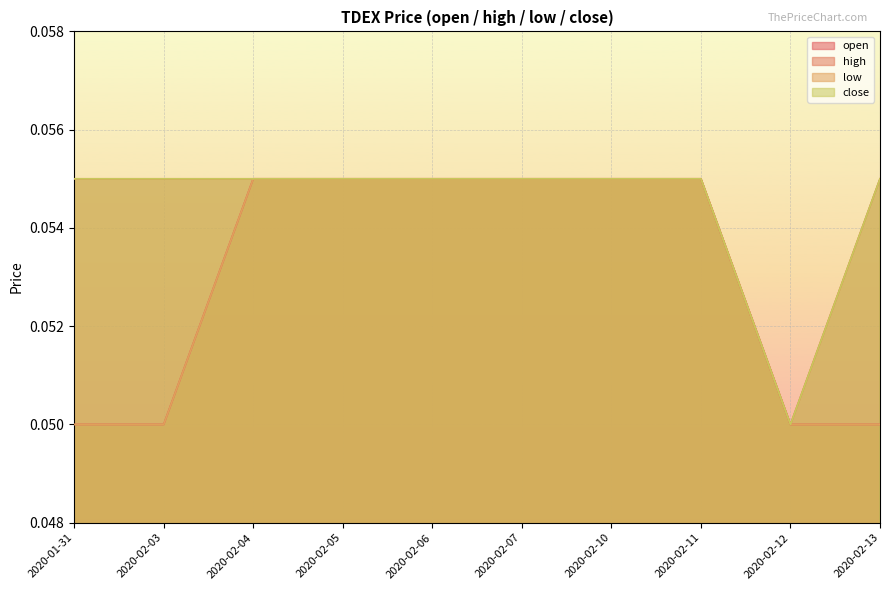

Reading left to right, what are all the values shown in this chart?

open: 2020-01-31=0.1	2020-02-03=0.1	2020-02-04=0.1	2020-02-05=0.1	2020-02-06=0.1	2020-02-07=0.1	2020-02-10=0.1	2020-02-11=0.1	2020-02-12=0.1	2020-02-13=0.1
high: 2020-01-31=0.1	2020-02-03=0.1	2020-02-04=0.1	2020-02-05=0.1	2020-02-06=0.1	2020-02-07=0.1	2020-02-10=0.1	2020-02-11=0.1	2020-02-12=0.1	2020-02-13=0.1
low: 2020-01-31=0.1	2020-02-03=0.1	2020-02-04=0.1	2020-02-05=0.1	2020-02-06=0.1	2020-02-07=0.1	2020-02-10=0.1	2020-02-11=0.1	2020-02-12=0.1	2020-02-13=0.1
close: 2020-01-31=0.1	2020-02-03=0.1	2020-02-04=0.1	2020-02-05=0.1	2020-02-06=0.1	2020-02-07=0.1	2020-02-10=0.1	2020-02-11=0.1	2020-02-12=0.1	2020-02-13=0.1